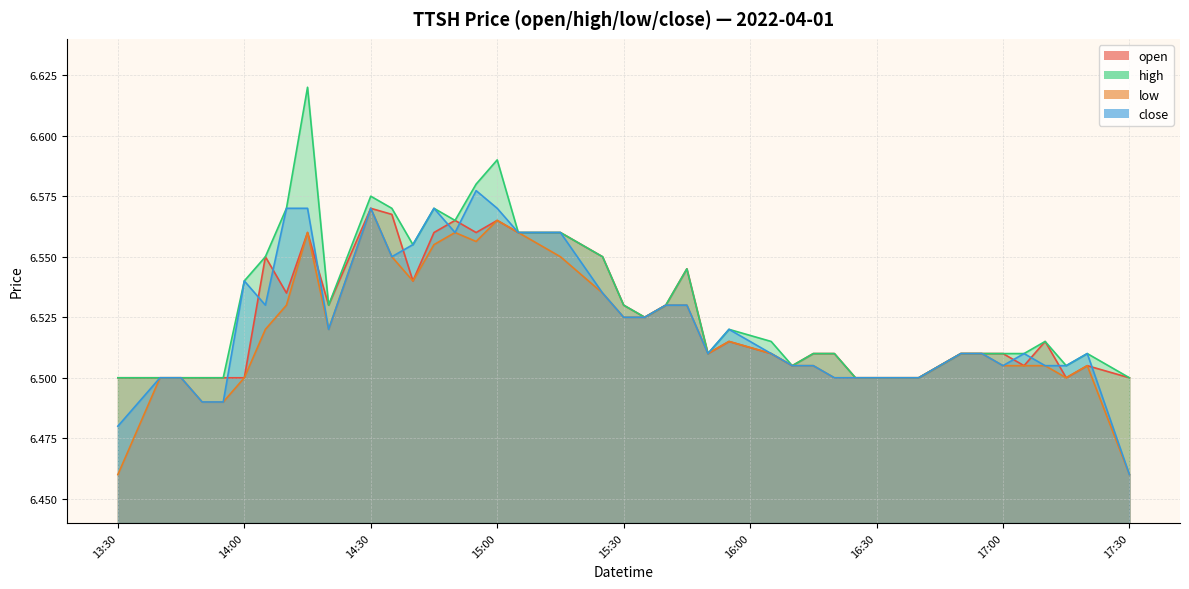

The open series shows 8.9 at 30. True or false?

False